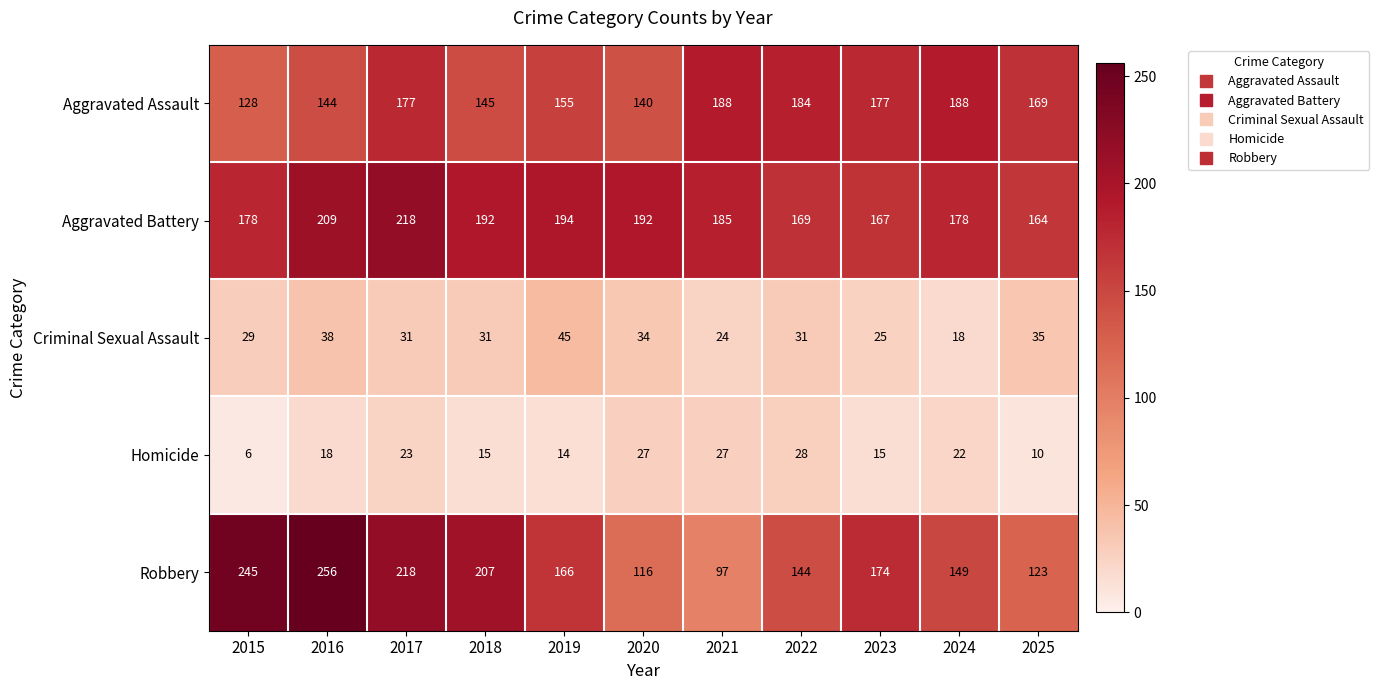

What is the average value of the Criminal Sexual Assault series?

31